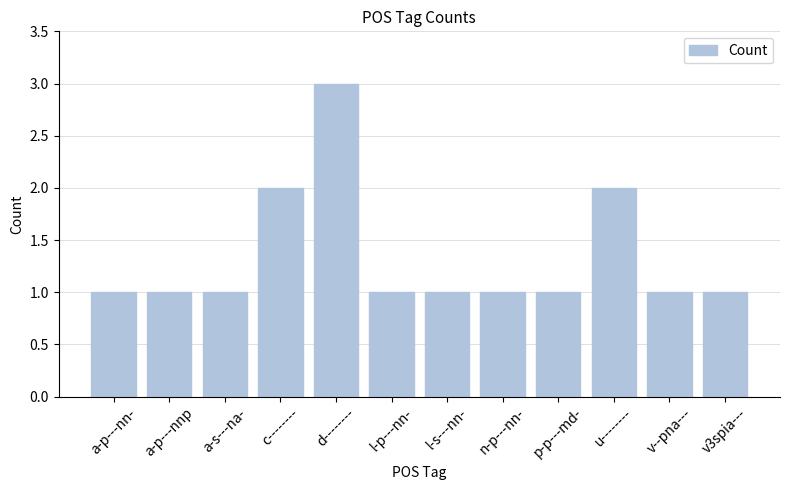

Reading left to right, what are all the values shown in this chart?

a-p---nn-=1	a-p---nnp=1	a-s---na-=1	c--------=2	d--------=3	l-p---nn-=1	l-s---nn-=1	n-p---nn-=1	p-p---md-=1	u--------=2	v--pna---=1	v3spia---=1